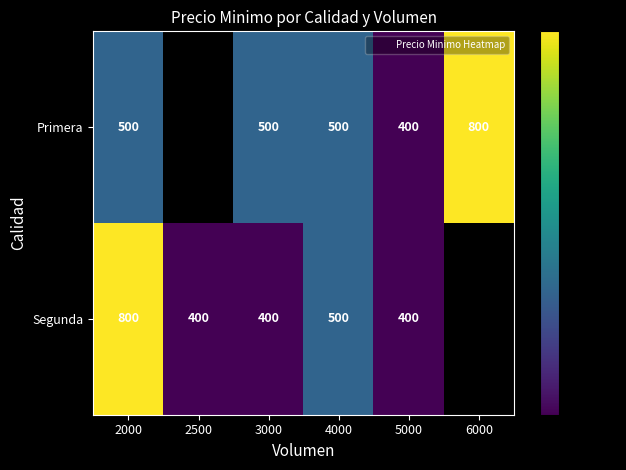

Which label corresponds to the largest value in the chart?

6000